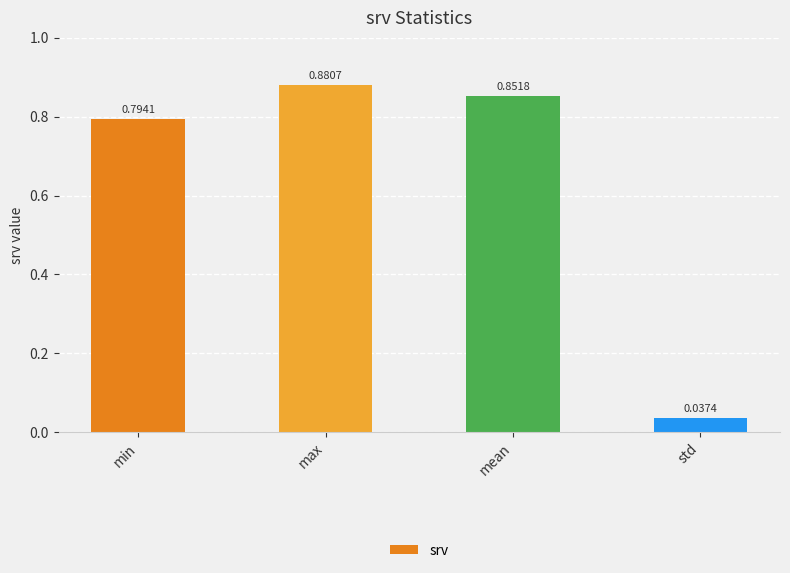

True or false: the data shows 0.2 at min.

False